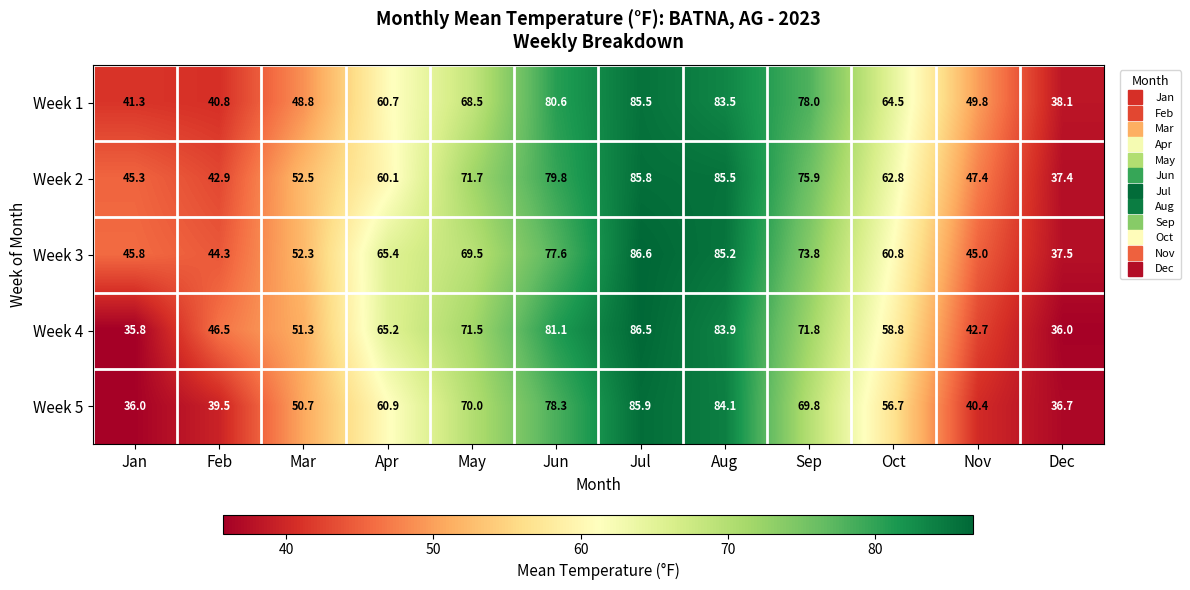

What is the sum of all Week 3 values?

743.8